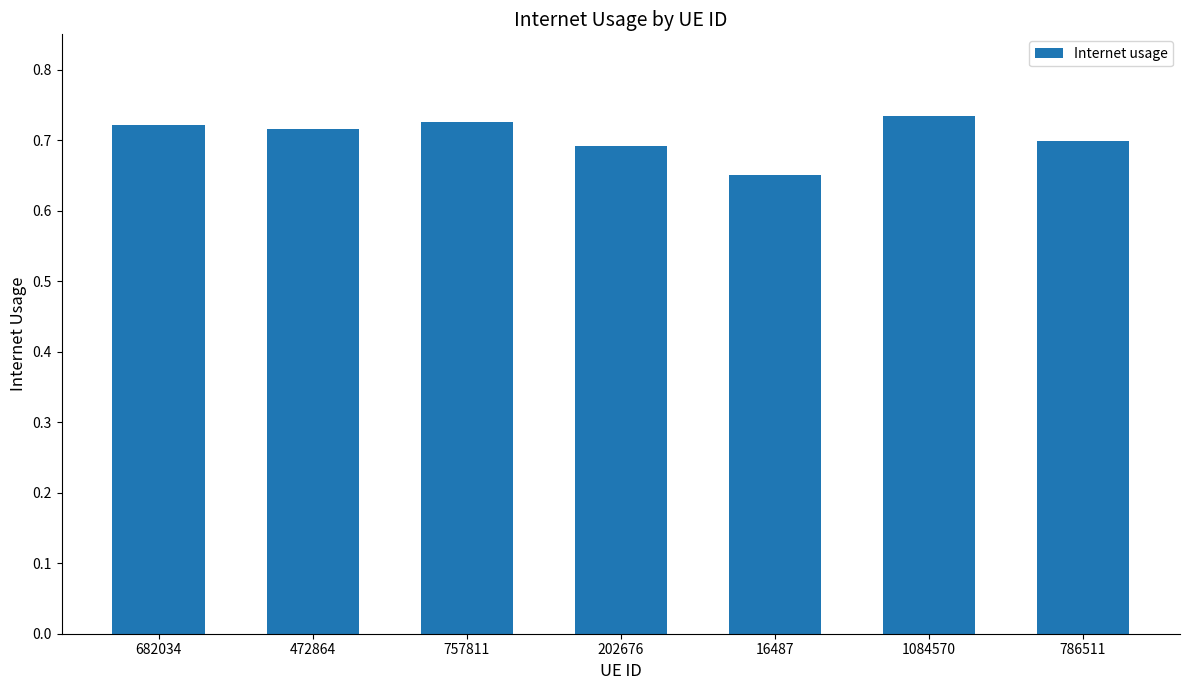

Between 16487 and 1084570, which is larger?

1084570